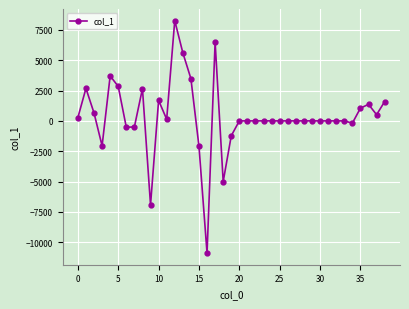

What is the sum of all values?

13598.4